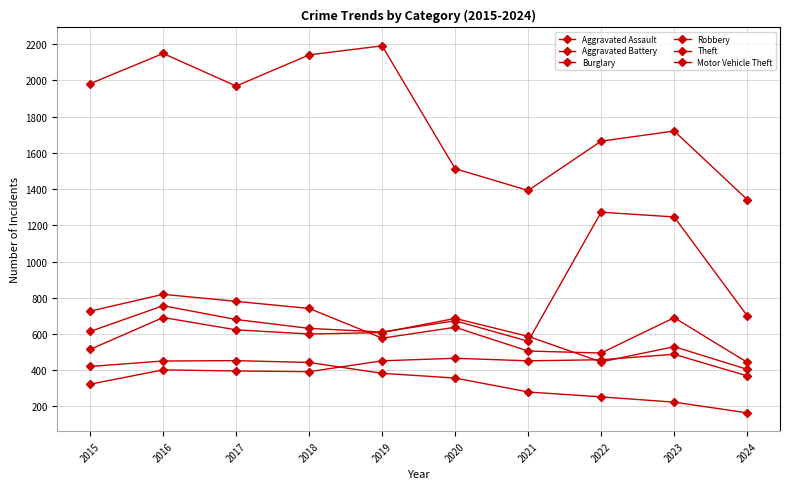

How many lines are shown in the chart?

6